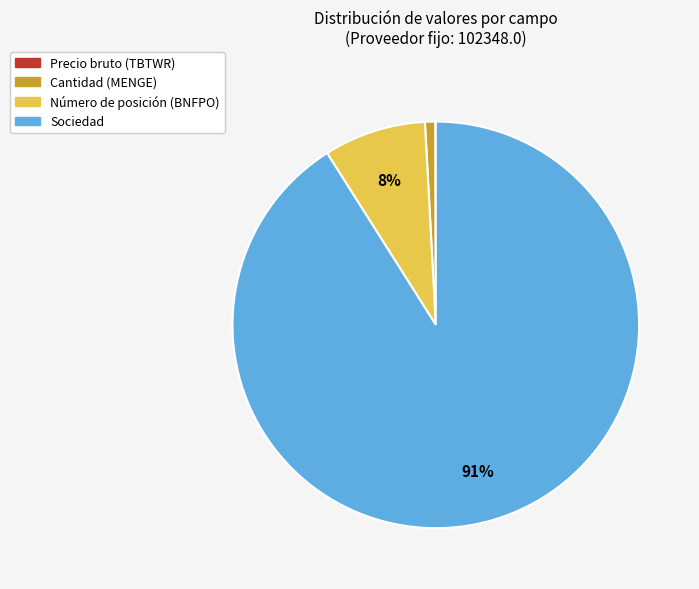

Does Número de posición (BNFPO) represent more than half of the total?

No